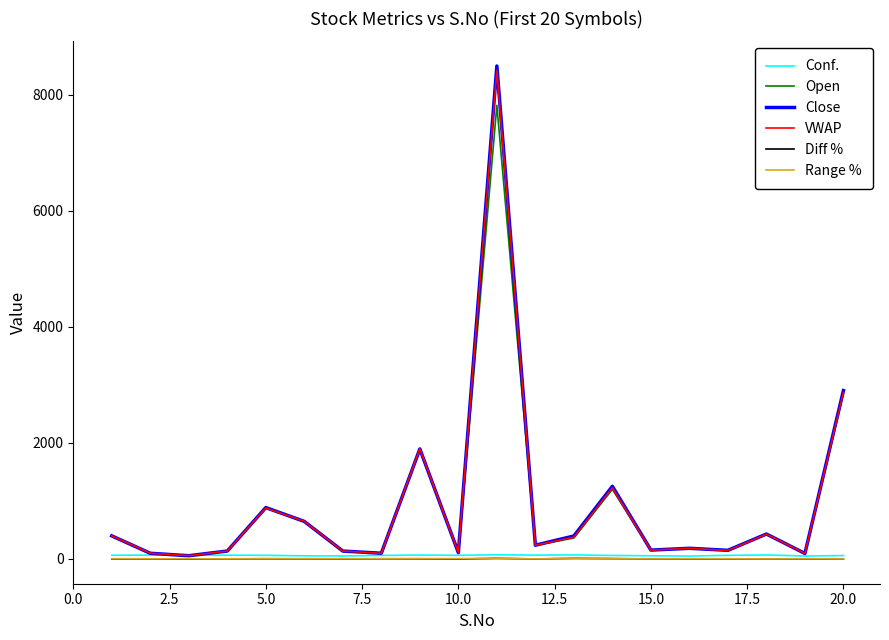

How many values in the Conf. series are below 62?

8